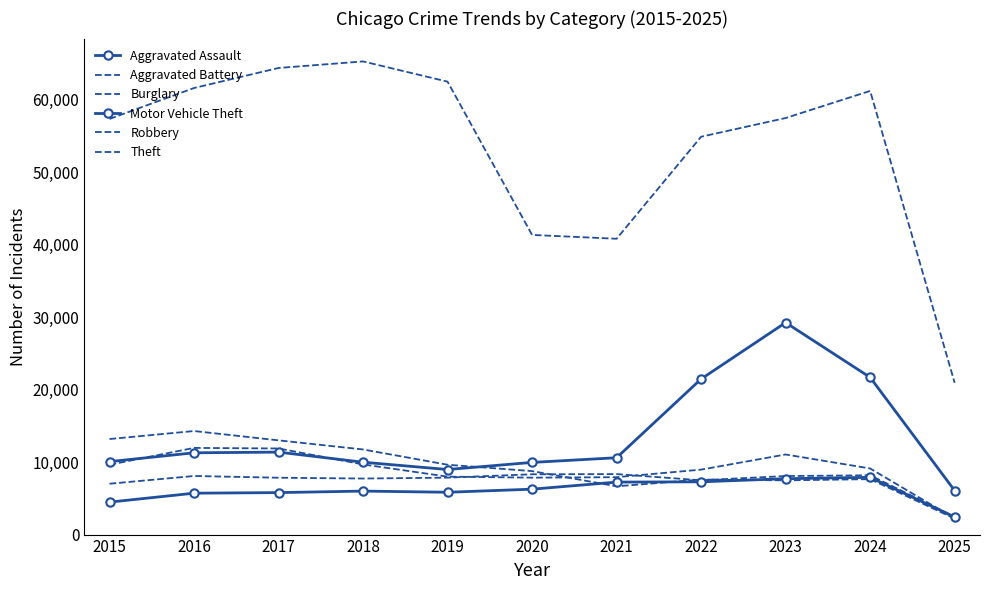

What is the value of the Motor Vehicle Theft point at the 1st from the left?

10068